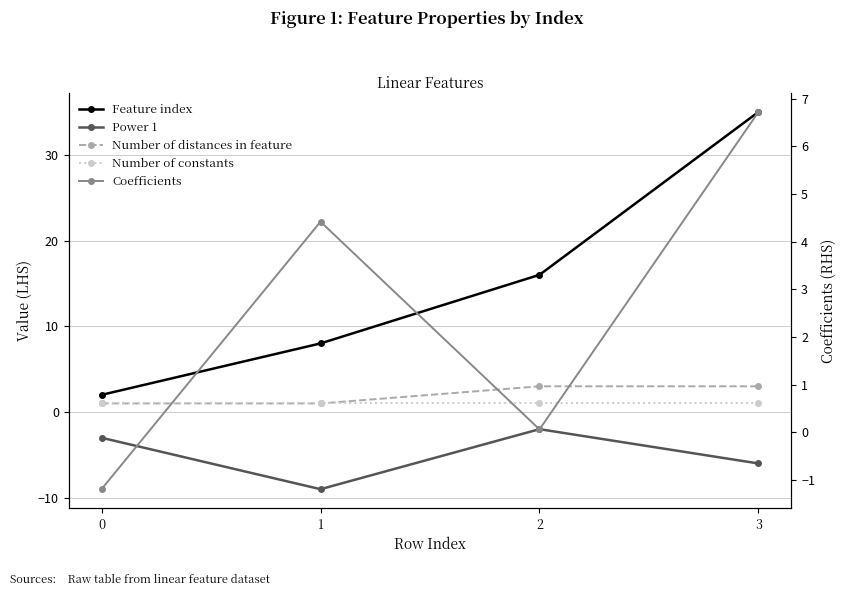

The value of Power 1 at 2 is -2.0. True or false?

True